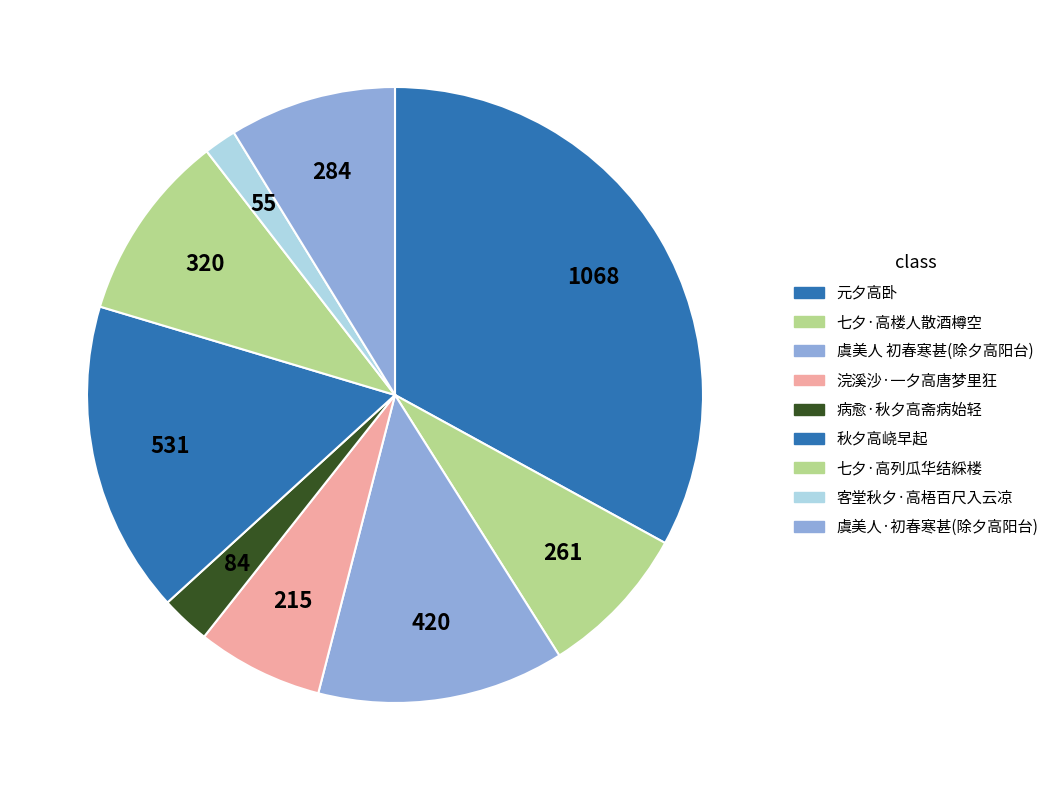

Rank the categories by value from lowest to highest.

客堂秋夕·高梧百尺入云凉, 病愈·秋夕高斋病始轻, 浣溪沙·一夕高唐梦里狂, 七夕·高楼人散酒樽空, 虞美人·初春寒甚(除夕高阳台), 七夕·高列瓜华结綵楼, 虞美人 初春寒甚(除夕高阳台), 秋夕高峣早起, 元夕高卧